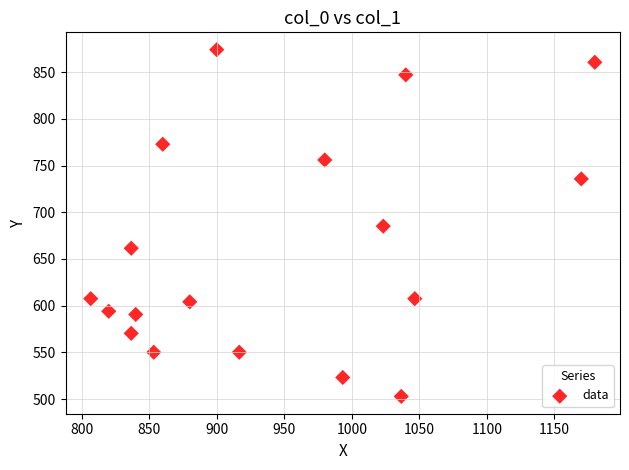

What is the range of X values (max minus min)?

373.3